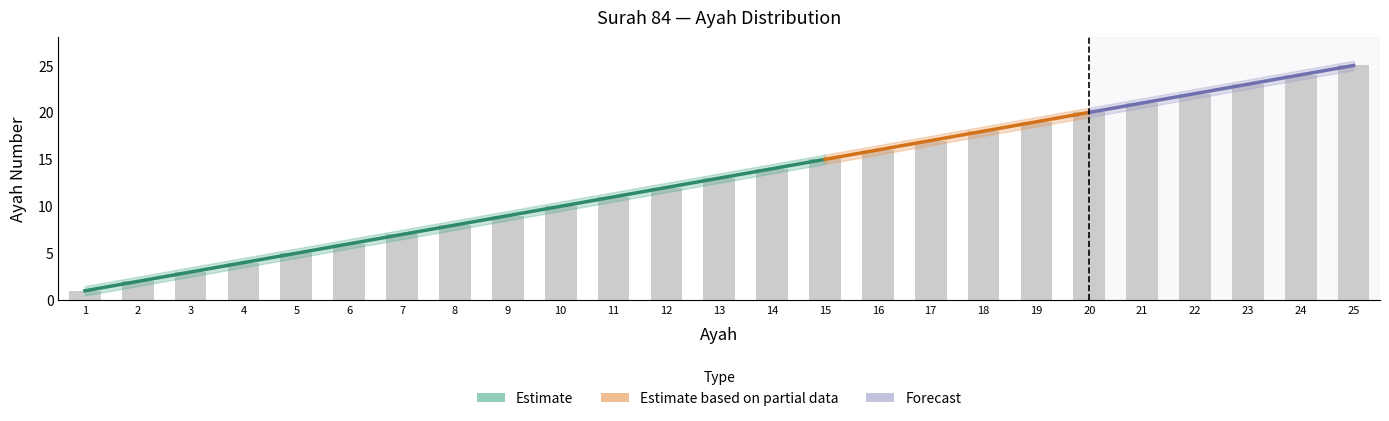

How many data points in Lower Bound are above 12?

13